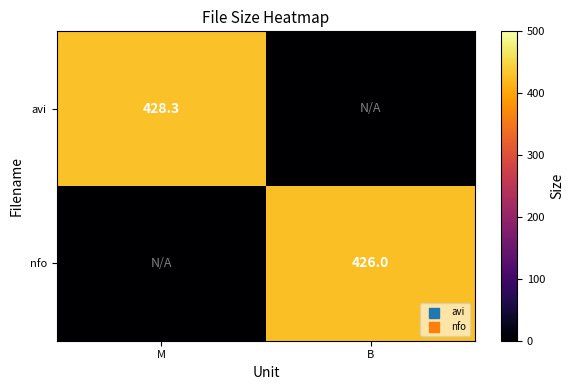

True or false: avi has a value of 741.5 at M.

False